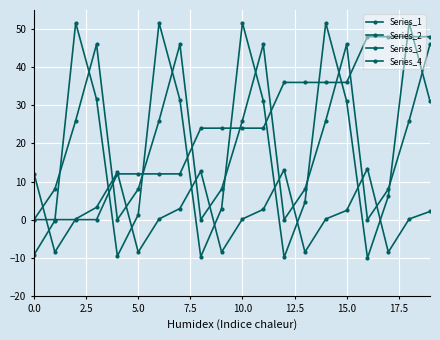

How many distinct data groups are displayed?

4